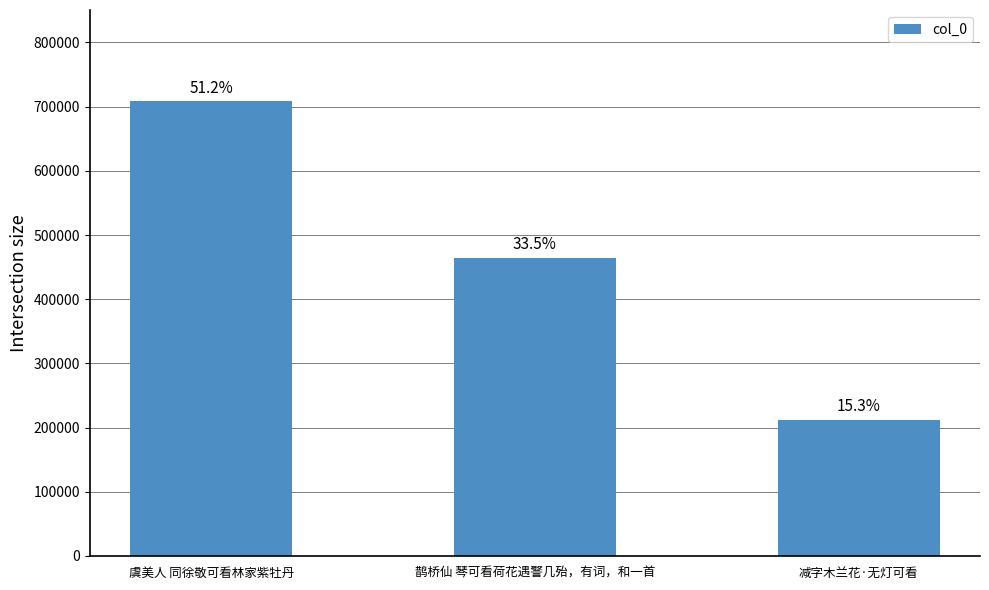

What is the label of the 2nd bar from the left?

鹊桥仙 琴可看荷花遇警几殆，有词，和一首